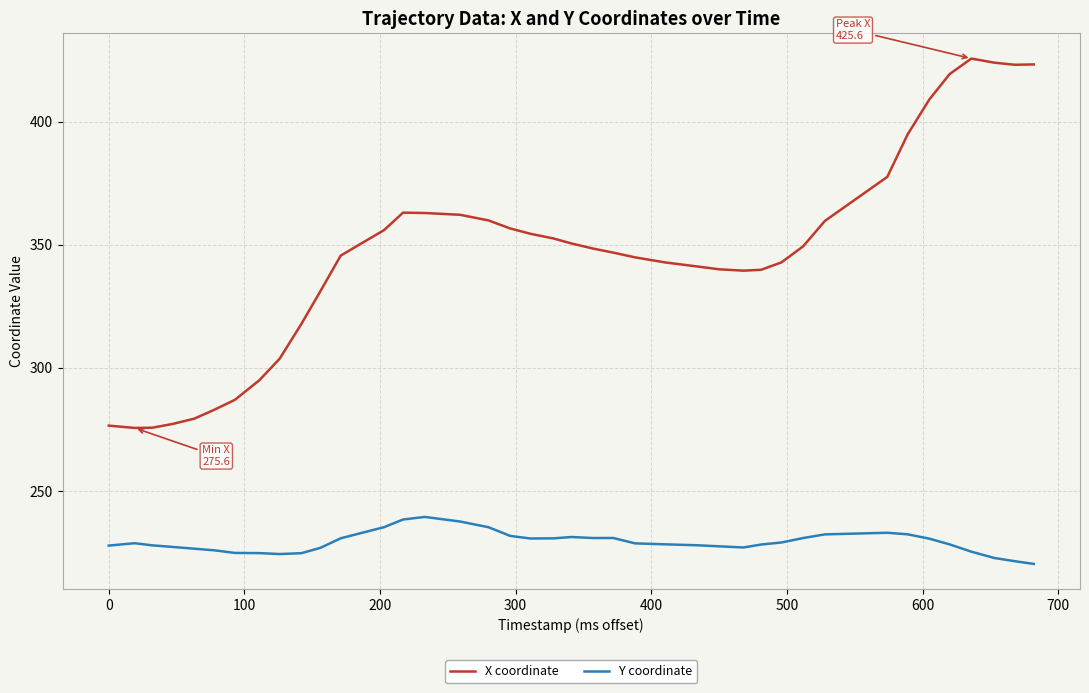

Which series has the largest total across all categories?

X coordinate